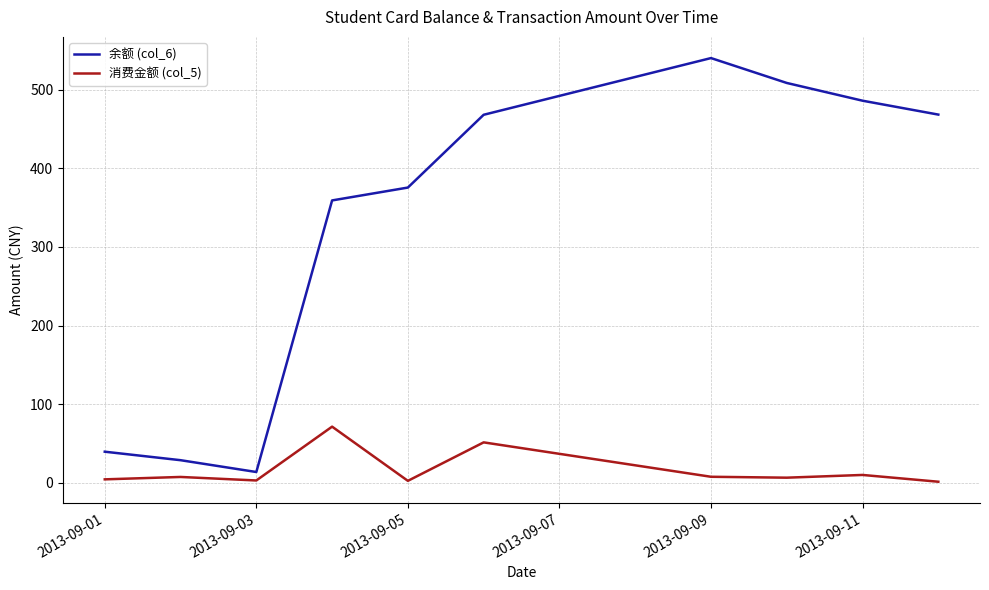

What is the difference between the maximum and minimum values in the 余额 (col_6) series?

526.1